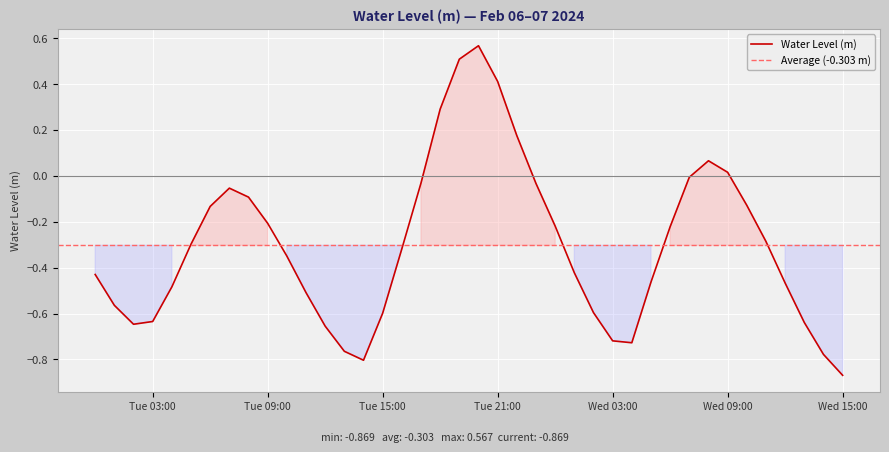

The value of Water Level (m) at Tue 15:00 is -0.9. True or false?

False